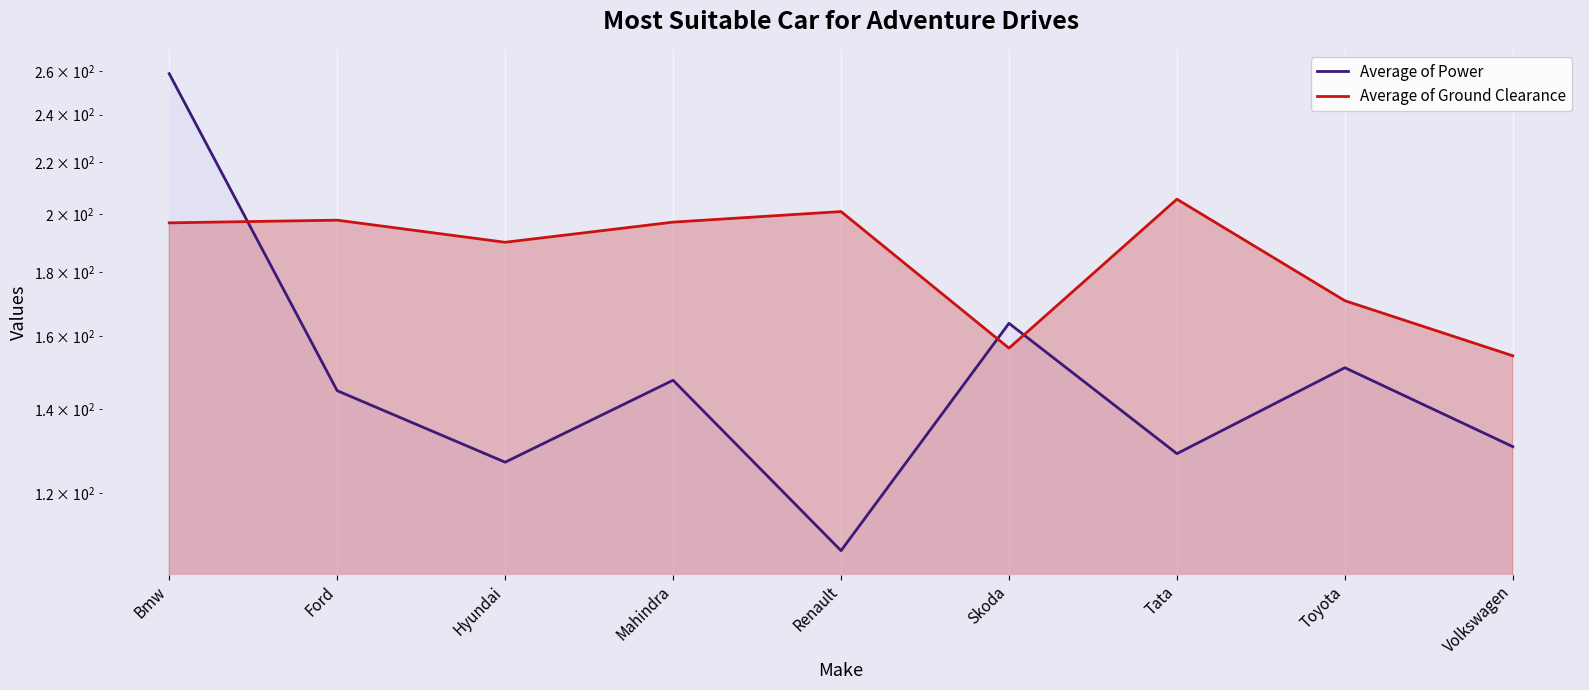

How many times do Average of Ground Clearance and Average of Power cross each other?

3